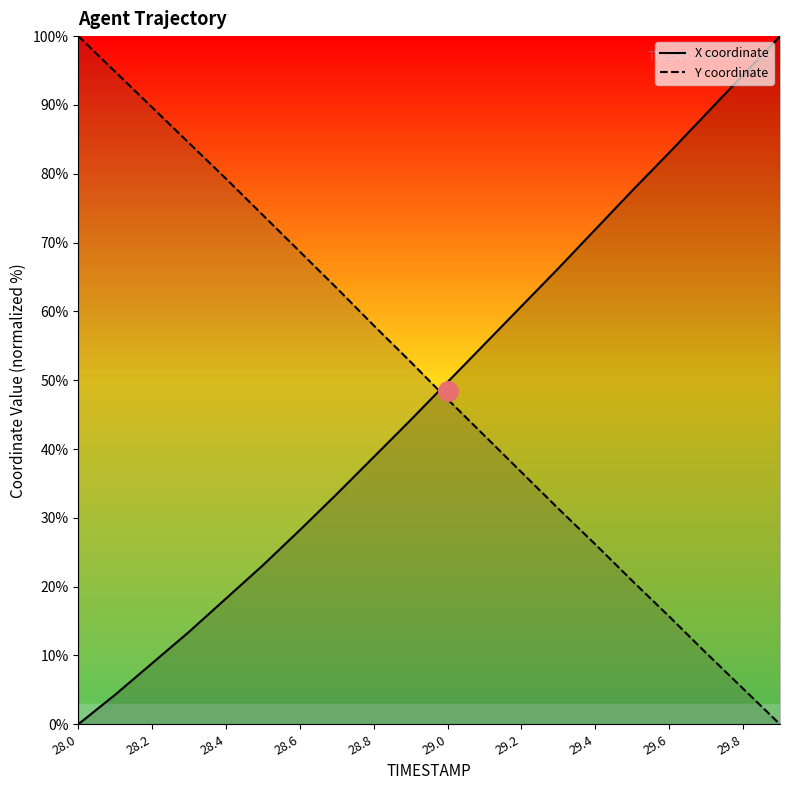

What is the maximum value for Y coordinate?

100.0